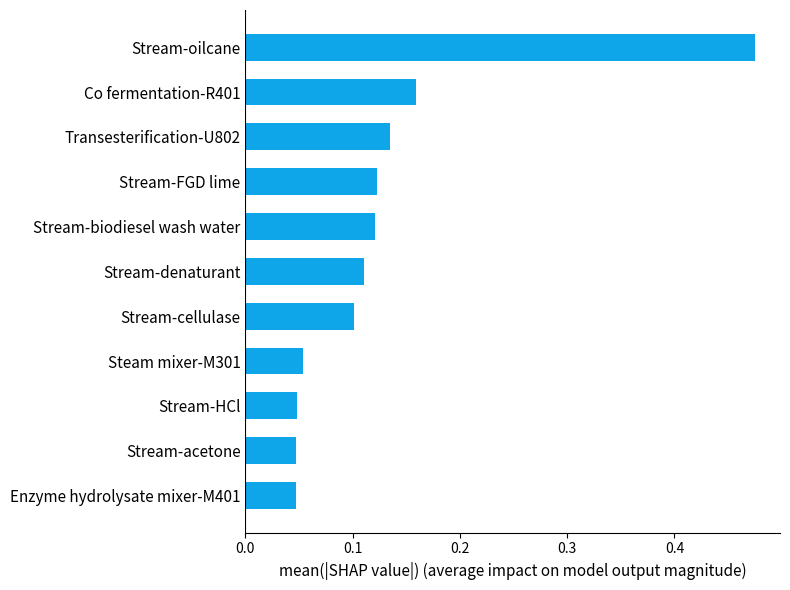

What is the difference between the maximum and second lowest values?

0.4